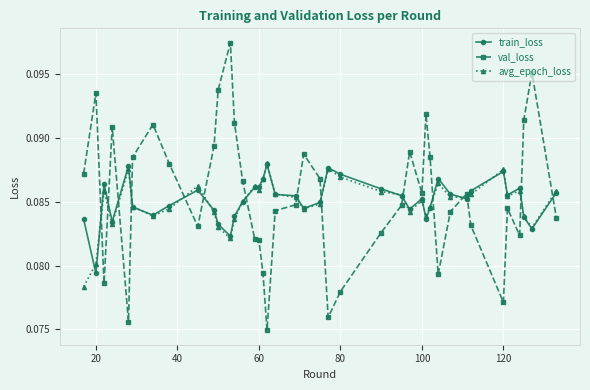

At how many categories does at least one series exceed 0?

40